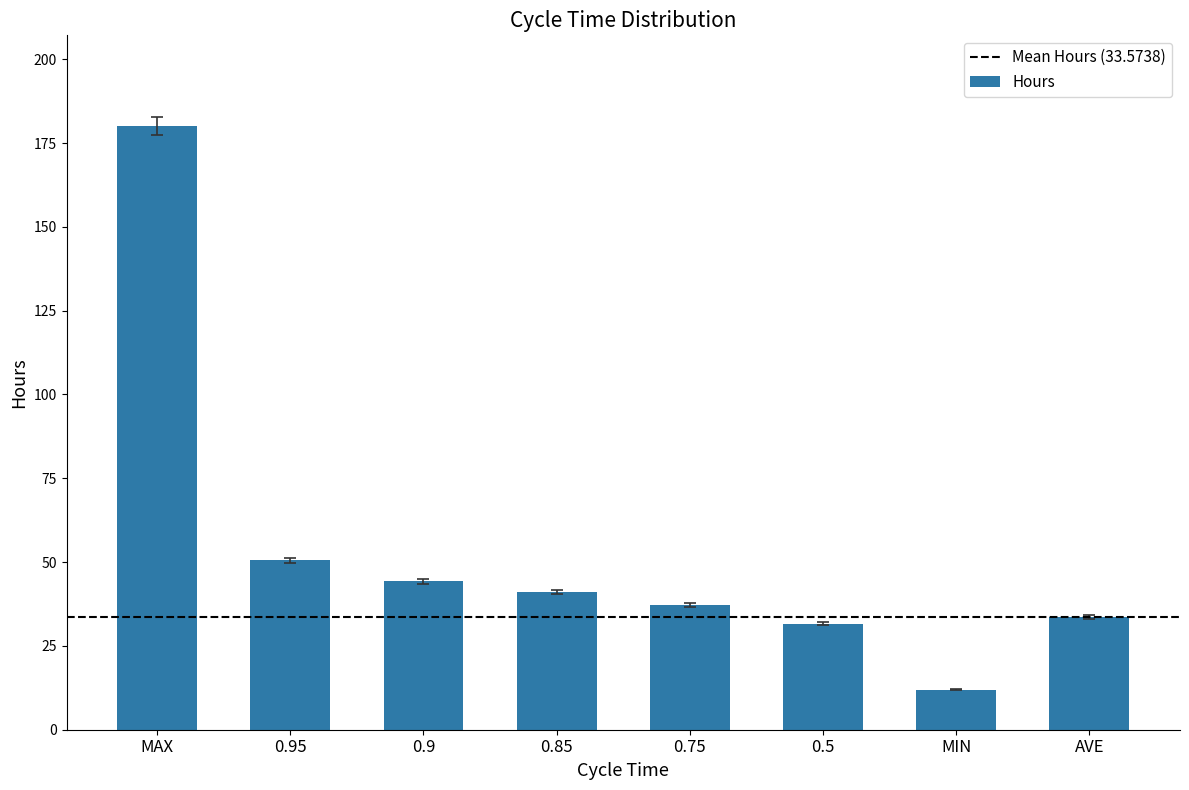

What is the difference between the maximum and minimum values?

168.2